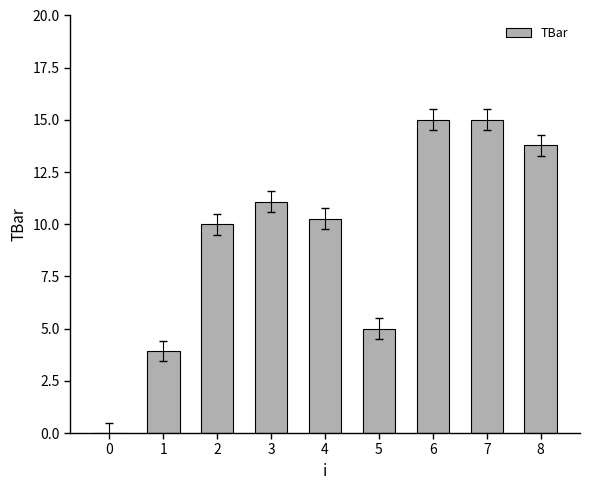

True or false: the data shows 5.8 at 1.

False